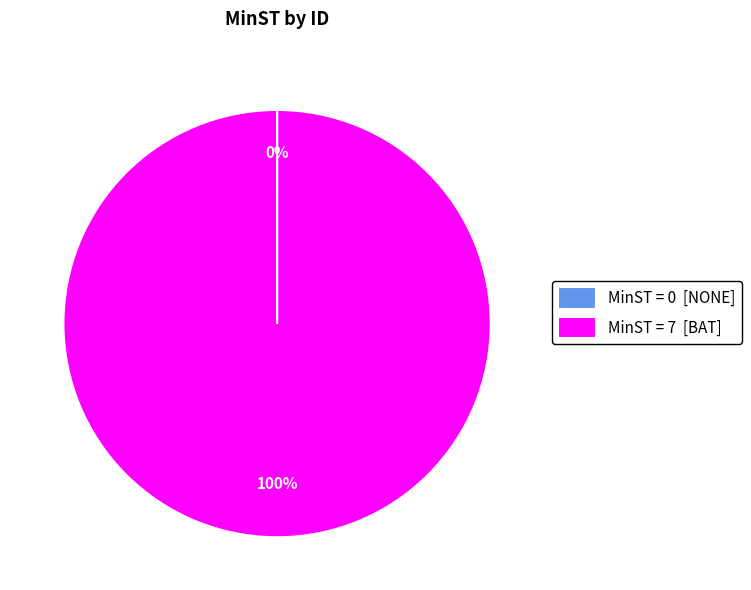

What is the largest slice in the pie chart?

MinST = 7 [BAT]